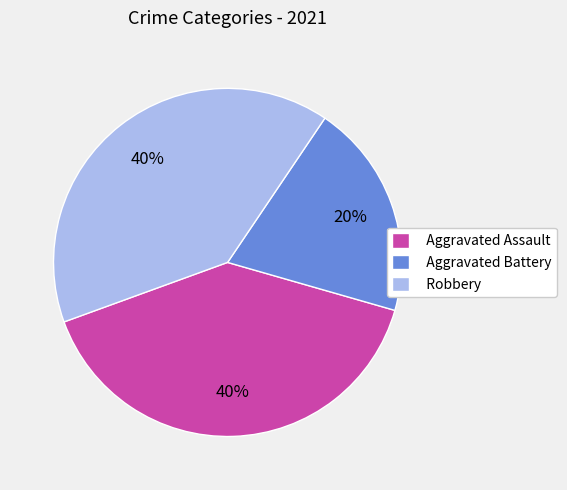

What percentage is the Aggravated Battery slice, to the nearest percent?

20%